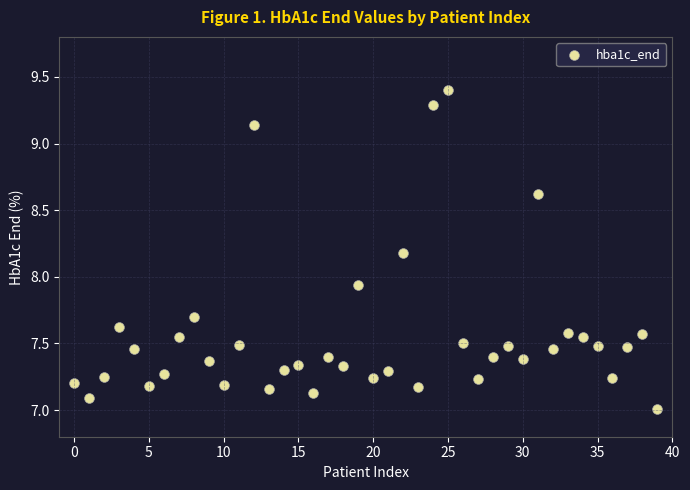

What is the range of Y values (max minus min)?

2.4